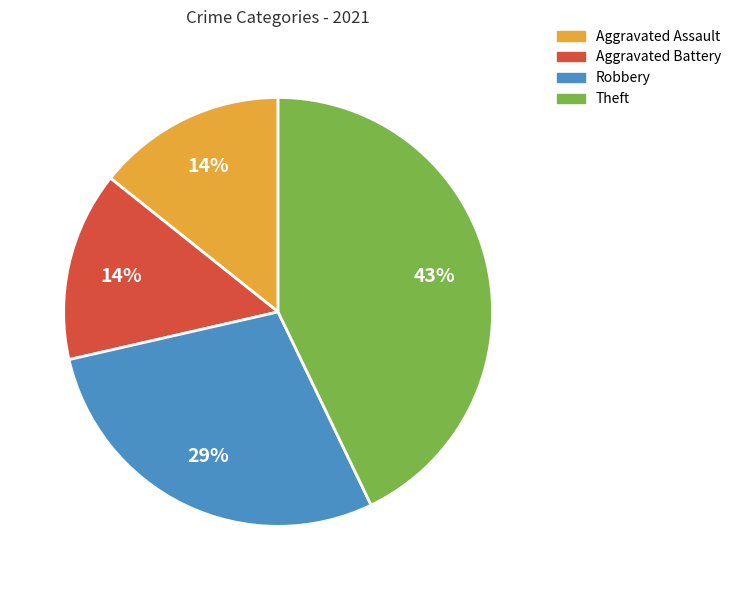

Do Theft and Robbery together represent more than half of the pie?

Yes